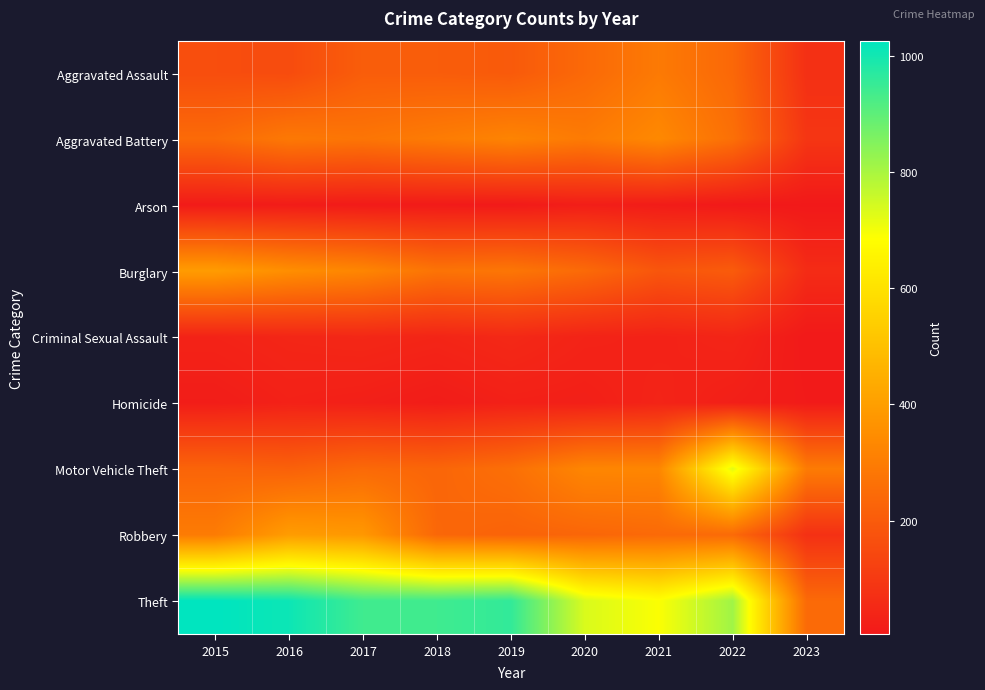

Which series has the widest spread of values?

Theft